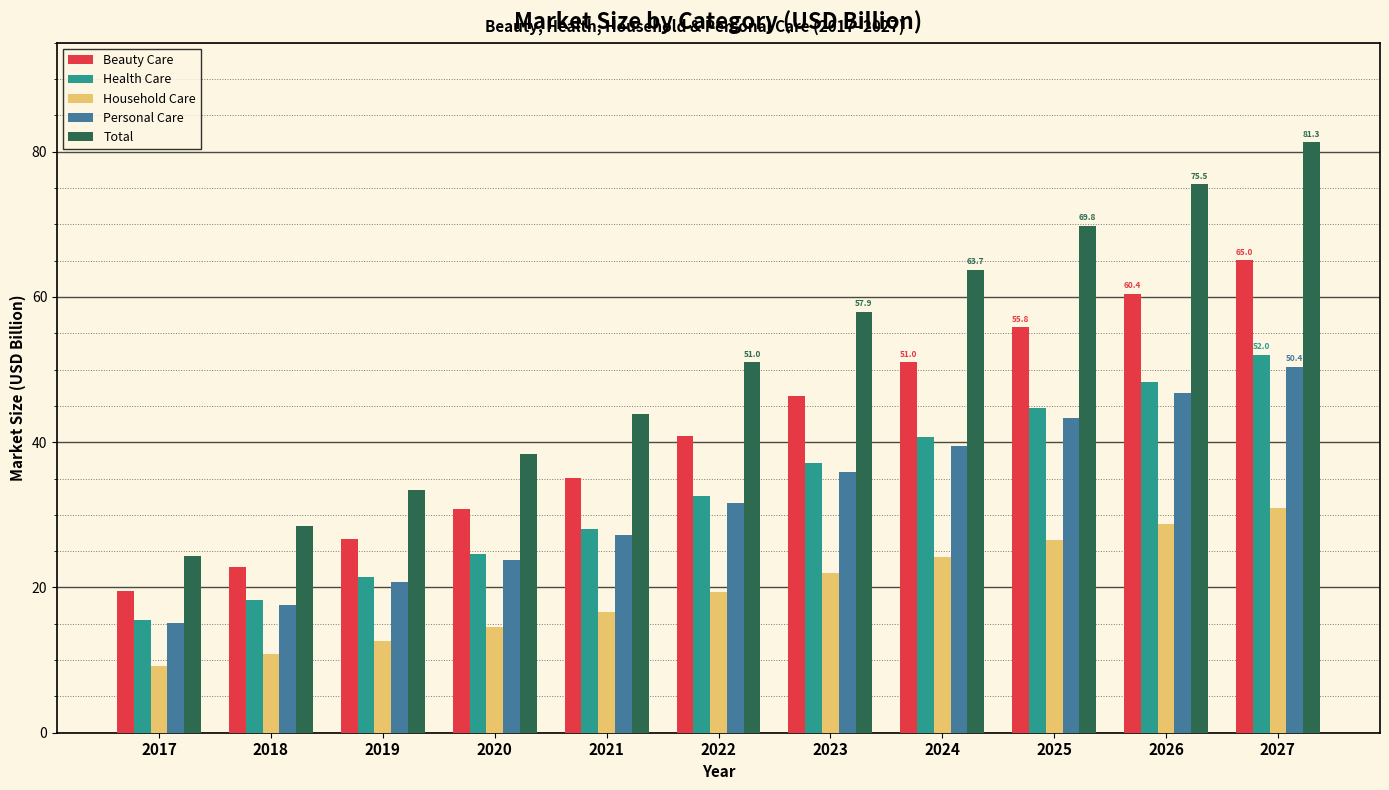

What is the value of the Personal Care bar at the 6th from the left?

31.6